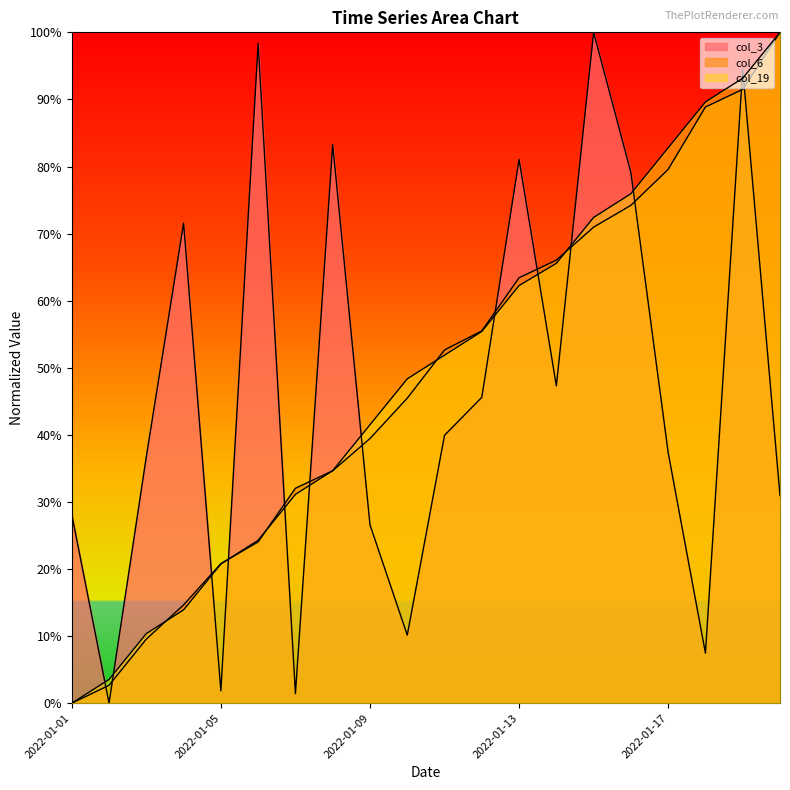

List the series in order of their overall mean, highest first.

col_19, col_6, col_3